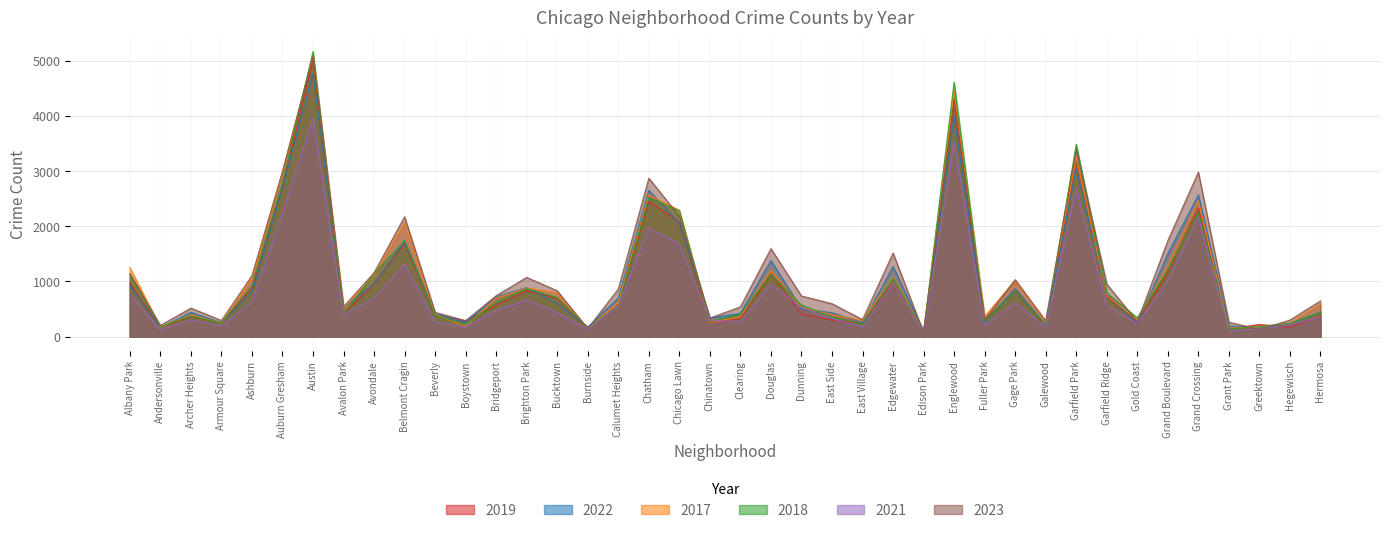

The 2017 series shows 452 at Chinatown. True or false?

False